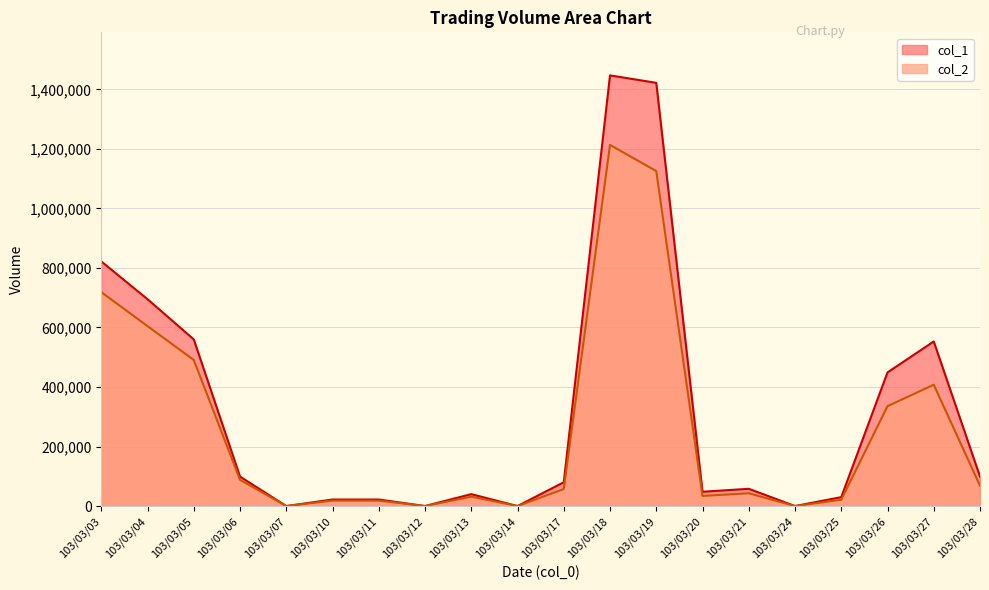

Where is col_2 nearest to the value 606705?

103/03/04